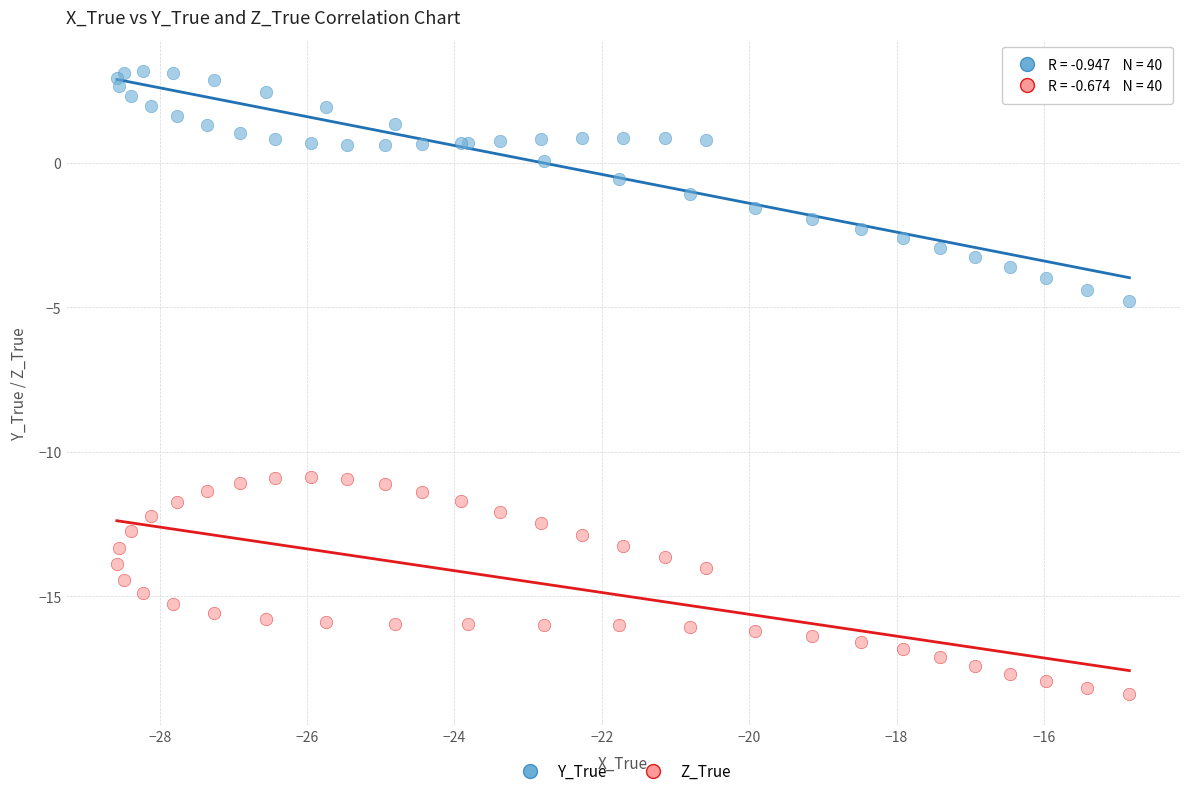

Which series contains the highest Y value?

Y_True